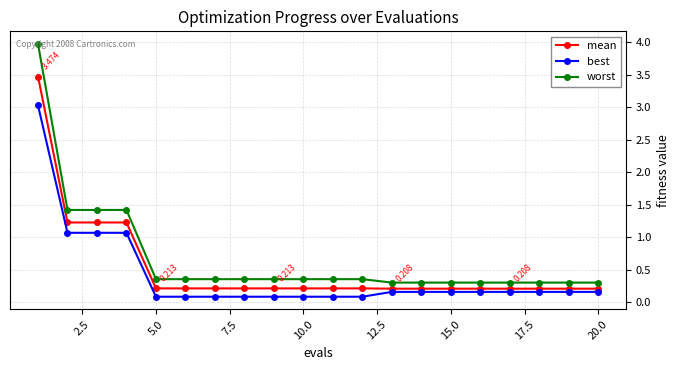

What is the highest value of the best series?

3.0